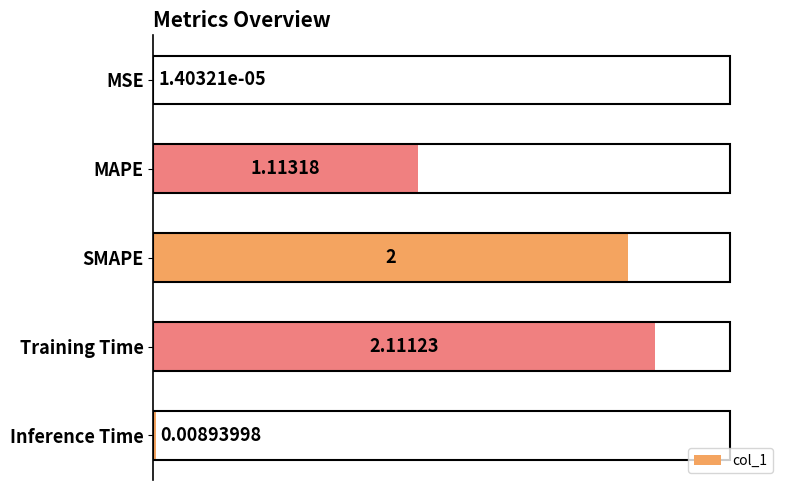

What is the sum of all values?

5.2